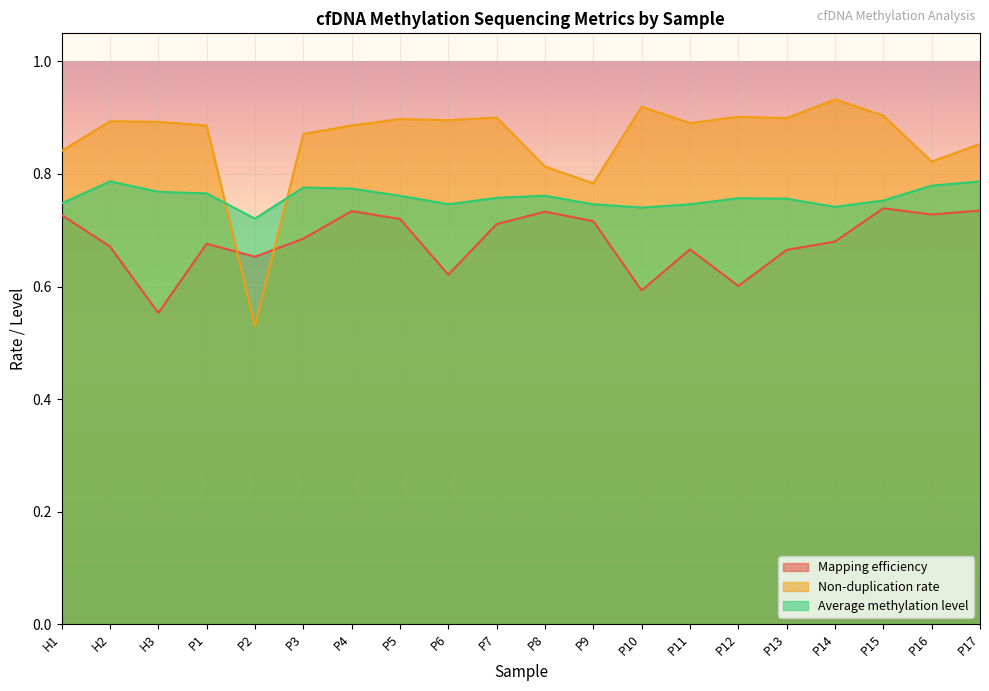

What value does the Mapping efficiency series have at H1?

0.7